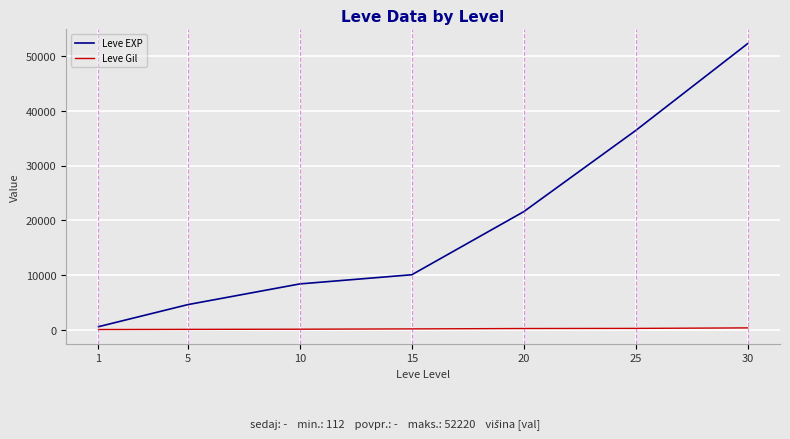

The value of Leve EXP at 10 is 13614. True or false?

False